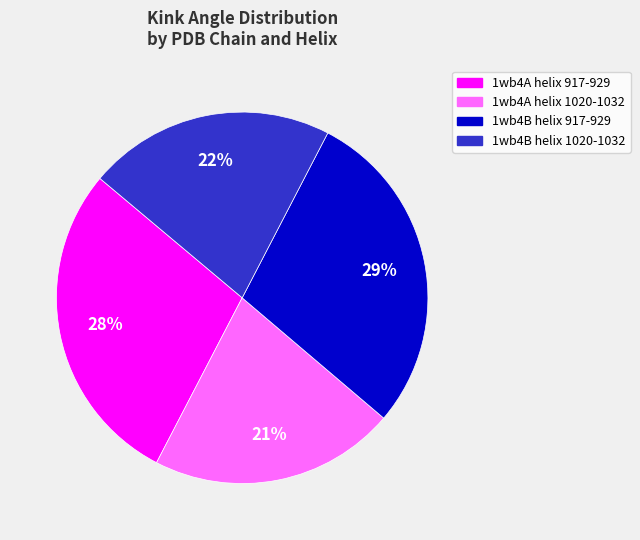

Combined, do 1wb4B helix 1020-1032 and 1wb4A helix 1020-1032 account for over 50%?

No